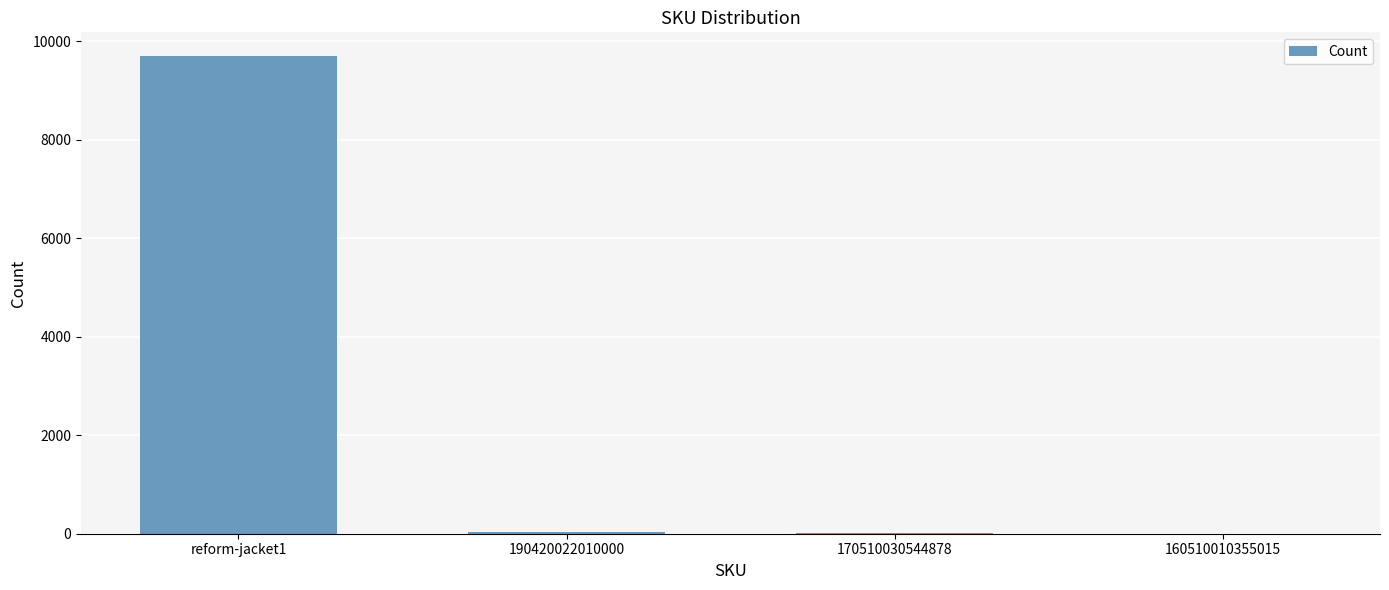

What is the average value?

2435